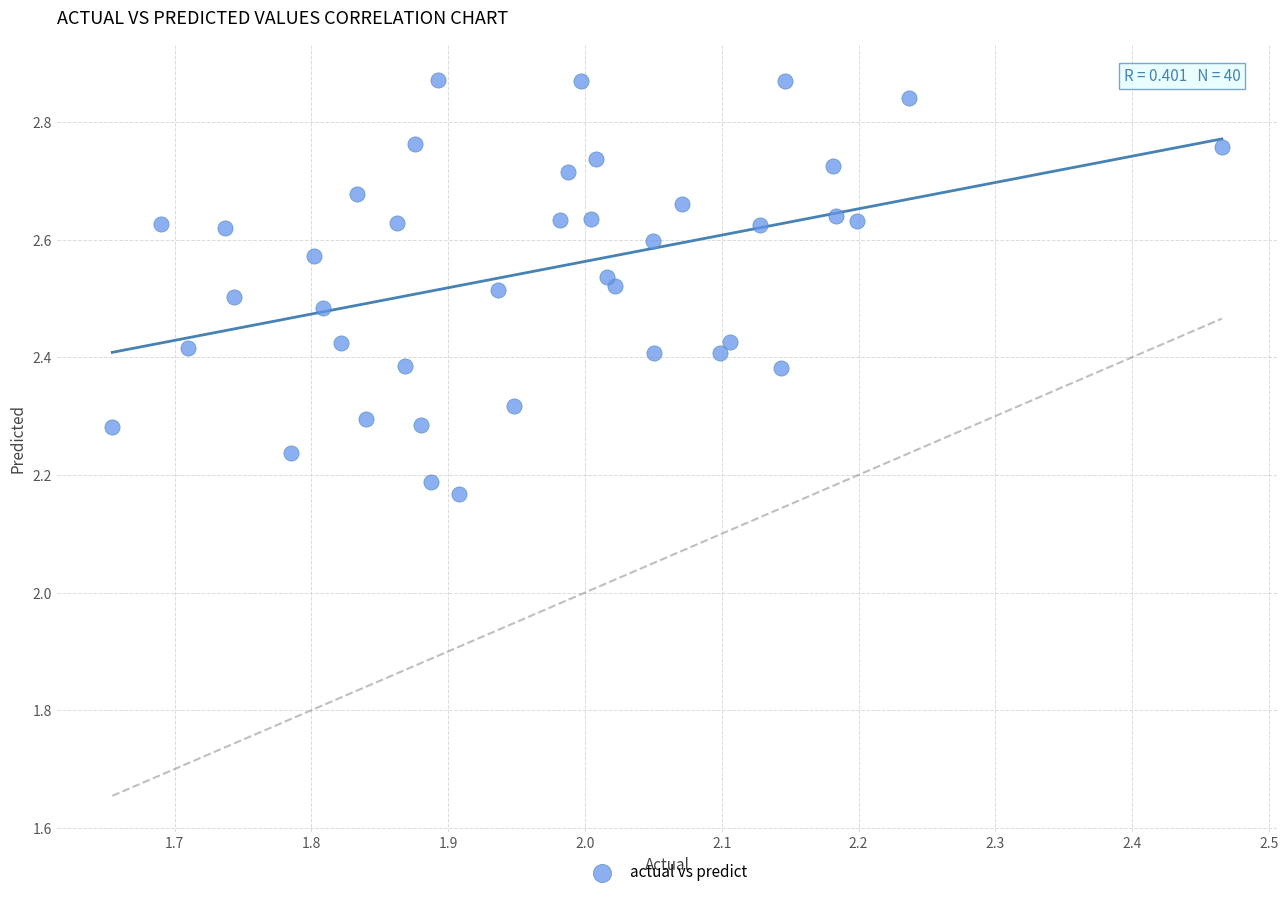

What is the range of Y values (max minus min)?

0.7